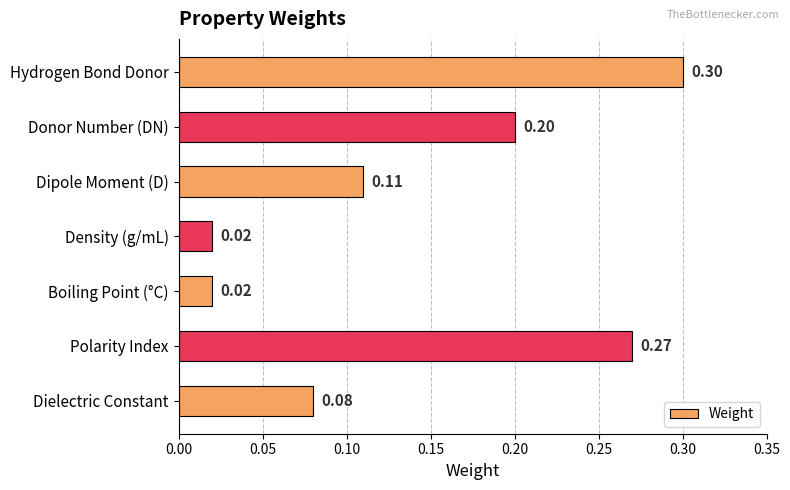

What is the sum of the values at Hydrogen Bond Donor and Donor Number (DN)?

0.5